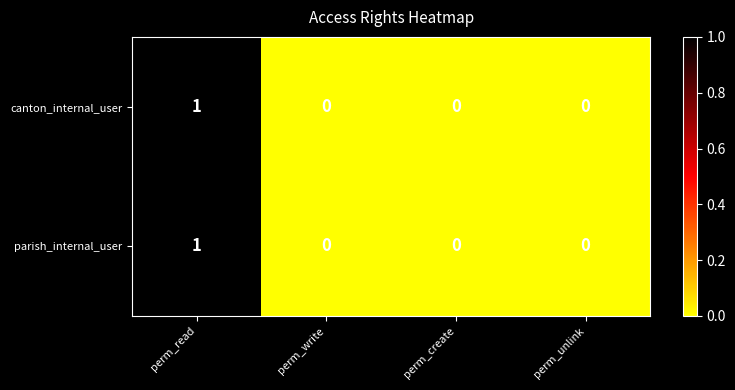

Count the number of data series in this chart.

2